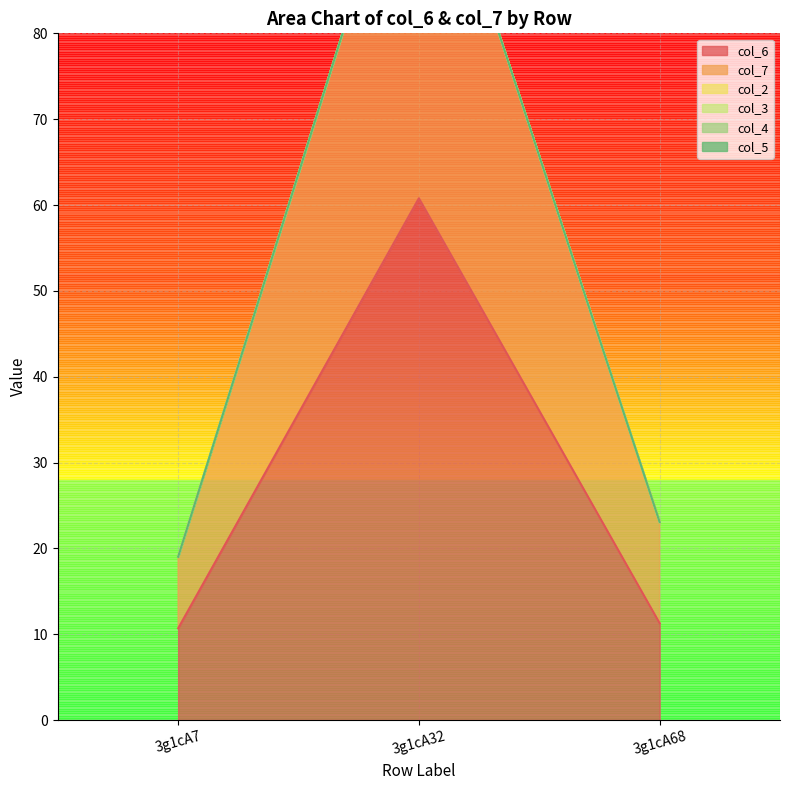

Reading right to left, extract all data points from this chart.

col_6: 3g1cA68=11.3	3g1cA32=60.8	3g1cA7=10.7
col_7: 3g1cA68=11.8	3g1cA32=47.6	3g1cA7=8.3
col_2: 3g1cA68=0.0	3g1cA32=0.0	3g1cA7=0.0
col_3: 3g1cA68=0.0	3g1cA32=0.0	3g1cA7=0.0
col_4: 3g1cA68=0.0	3g1cA32=0.0	3g1cA7=0.0
col_5: 3g1cA68=0.0	3g1cA32=0.0	3g1cA7=0.0